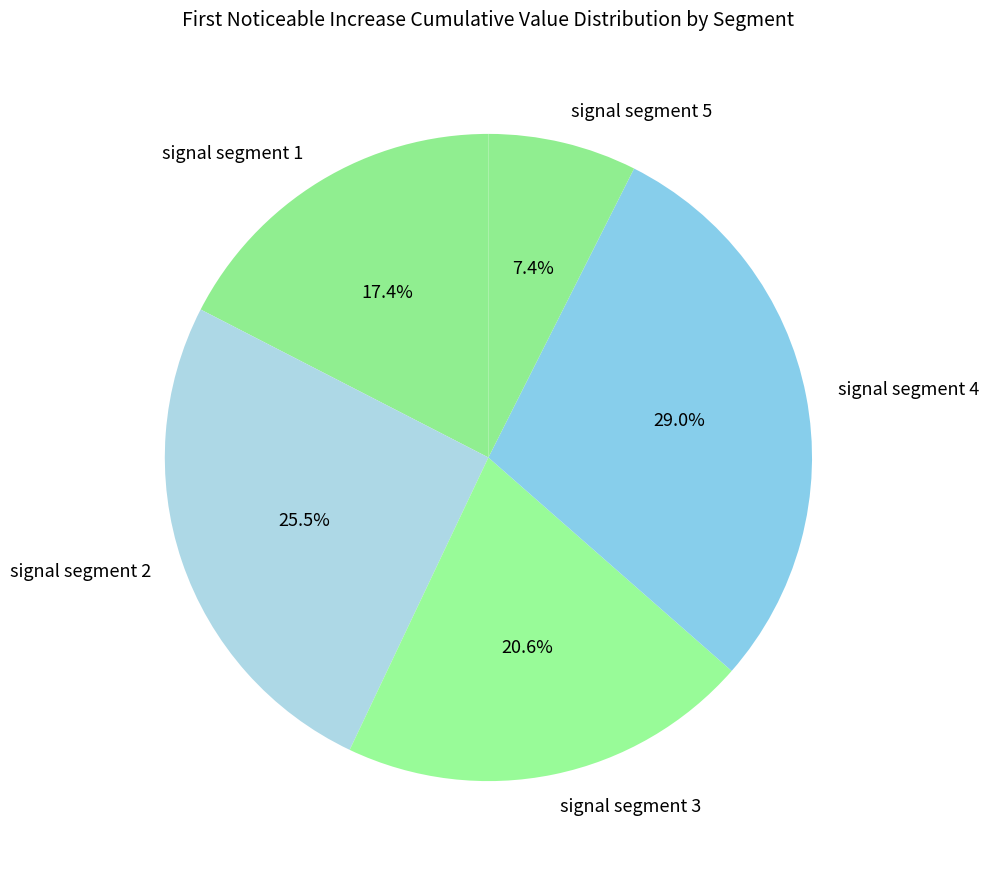

To the nearest percent, what is the combined percentage of signal segment 5 and signal segment 3?

28%